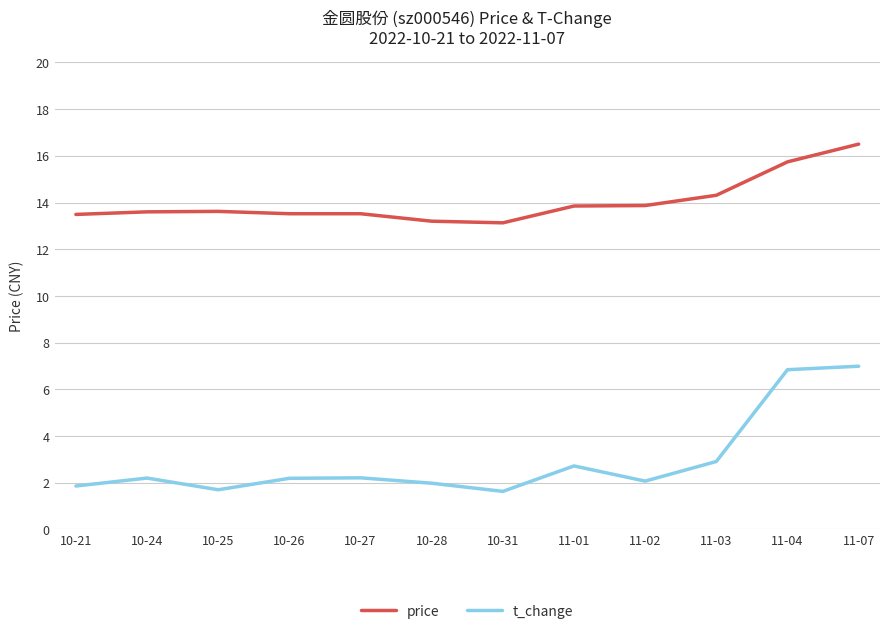

The price series shows 5.7 at 10-27. True or false?

False